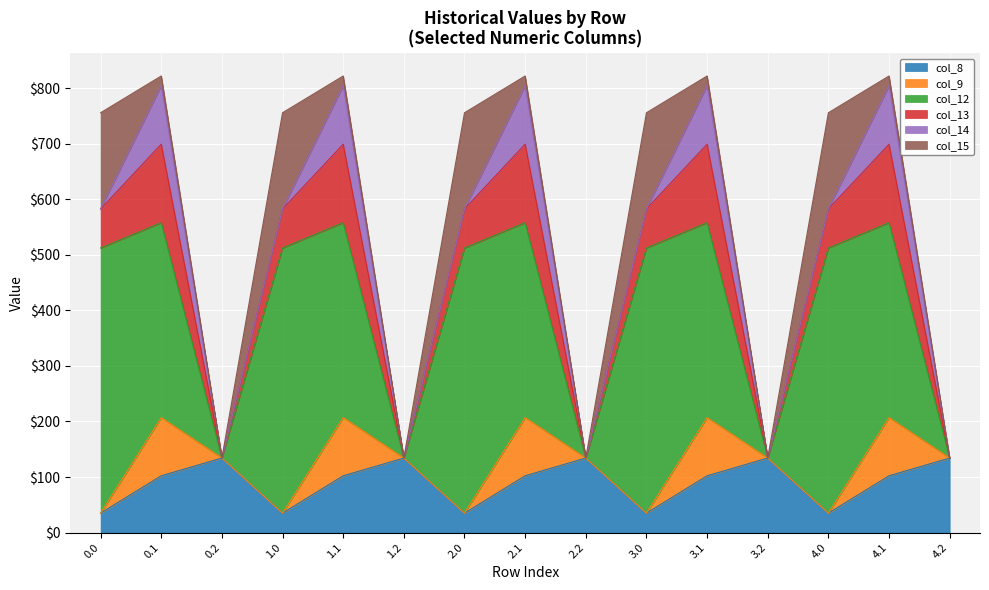

What is the label of the 13th point from the left?

4.0